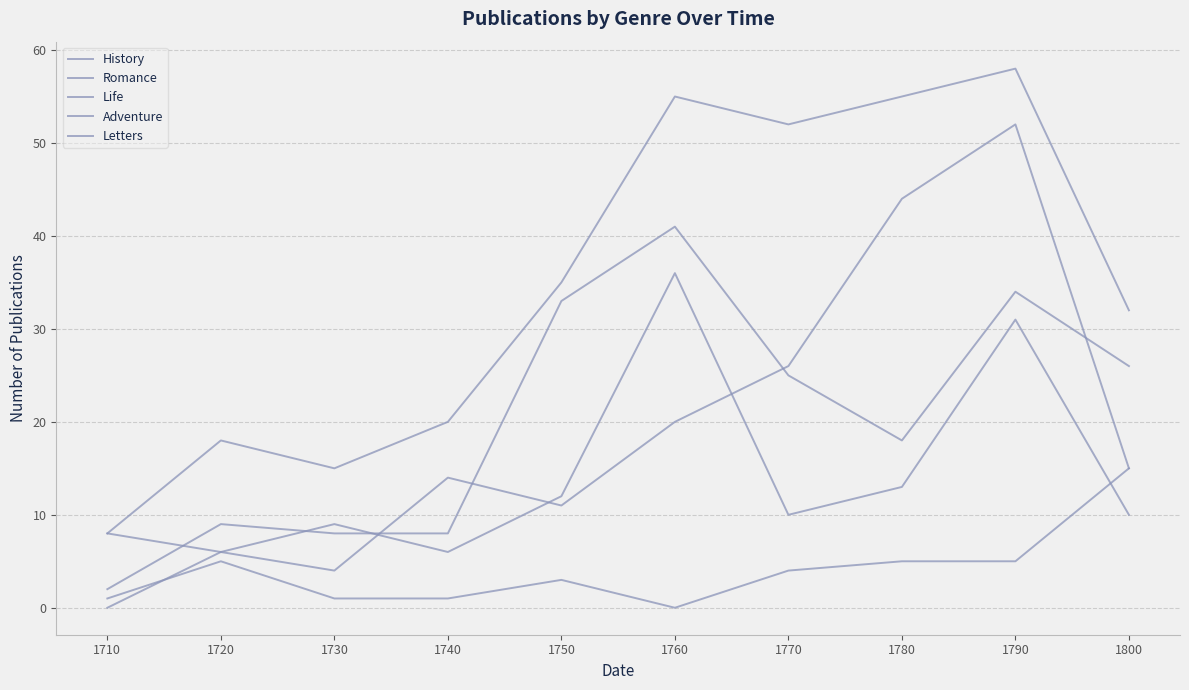

How many lines are shown in the chart?

5